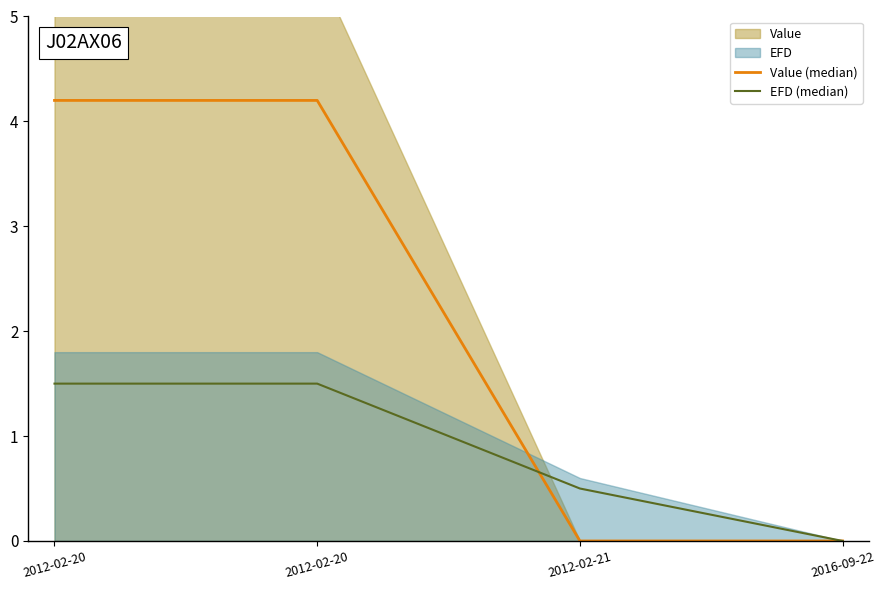

Reading right to left, list all the values displayed in this chart.

Value (median): 0.0	0.0	4.2	4.2
EFD (median): 0.0	0.5	1.5	1.5